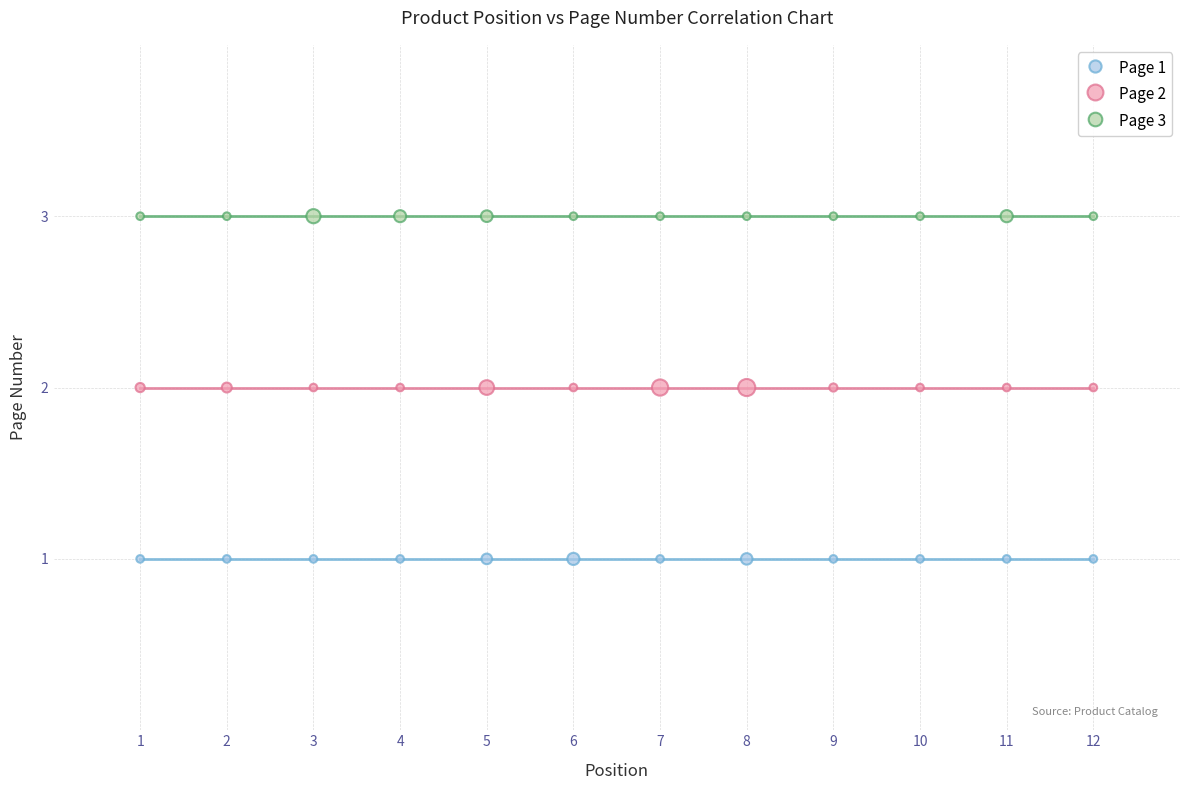

Which series reaches the maximum Y coordinate?

Page 3